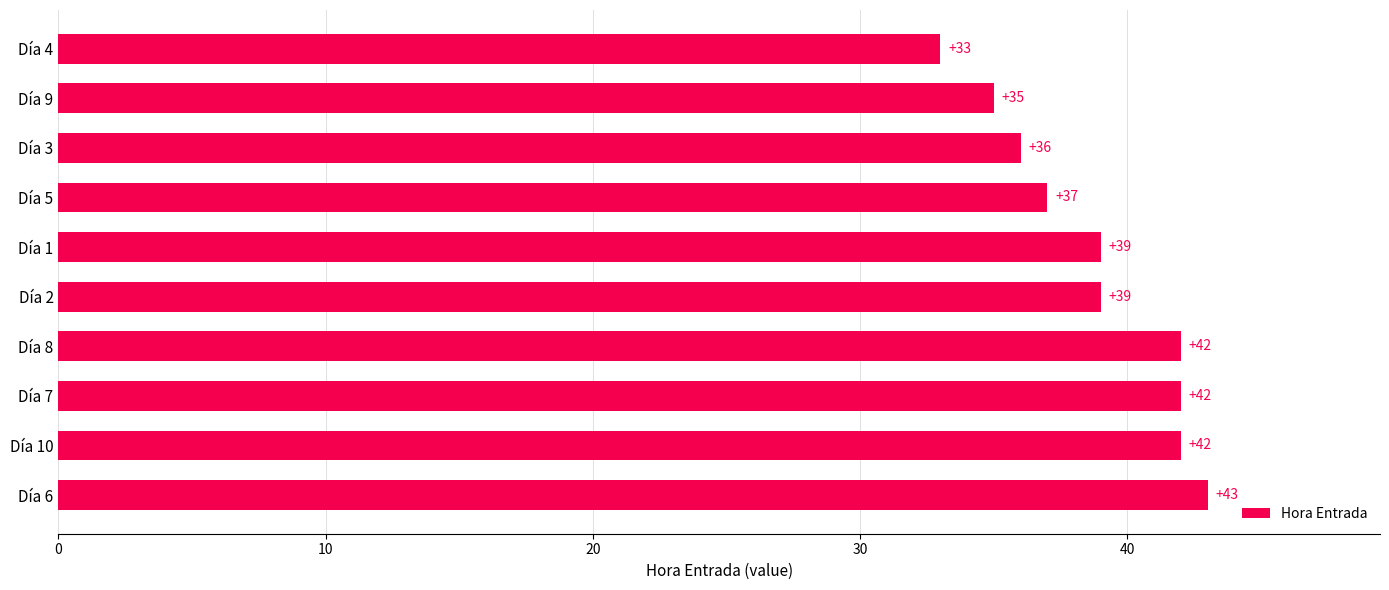

What is the approximate value at Día 4, to the nearest 10?

30